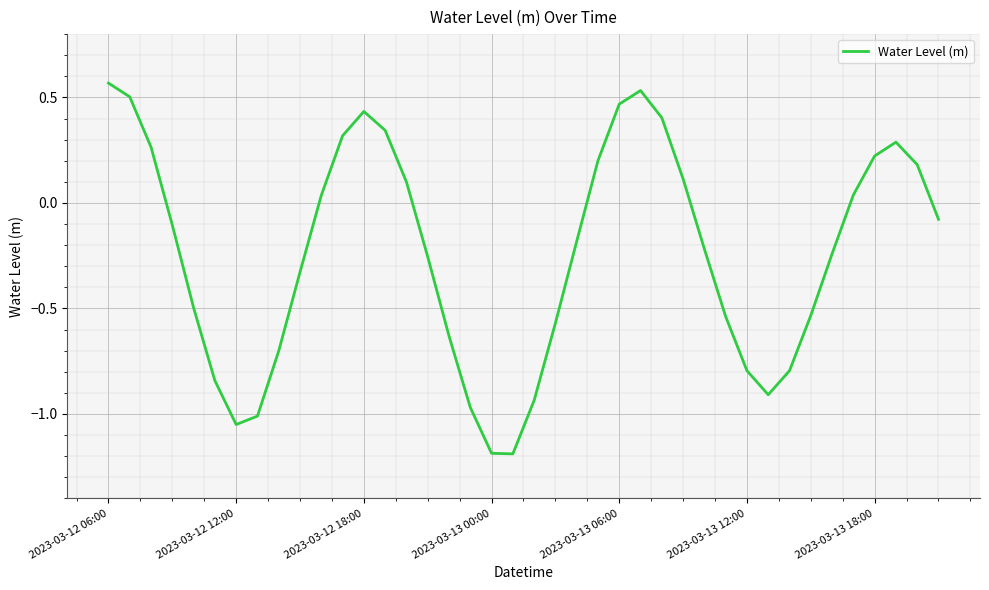

How many lines are shown in the chart?

1